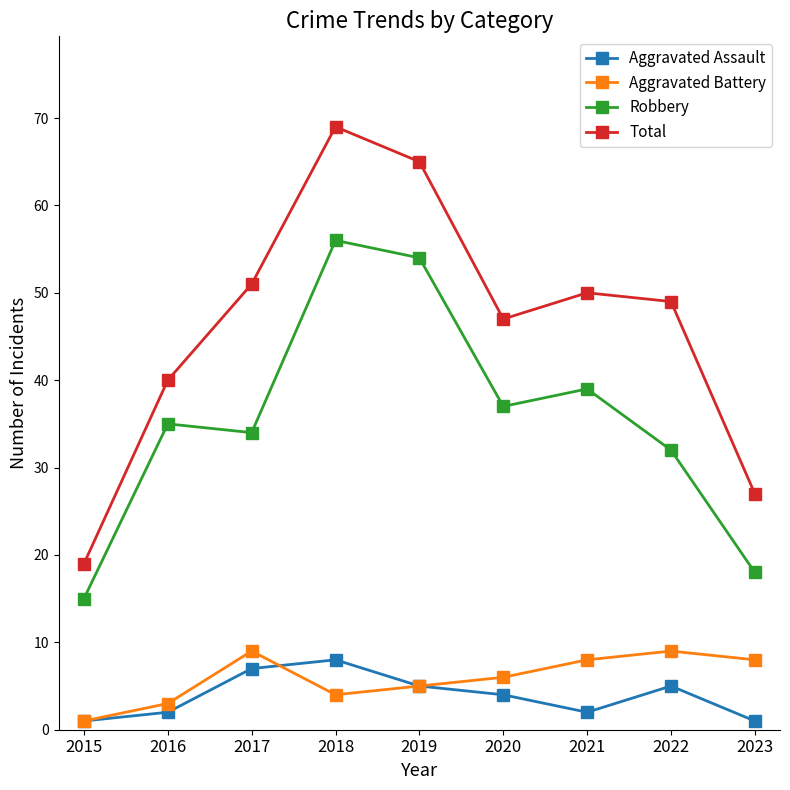

At which category does the chart reach its peak across all series?

2018